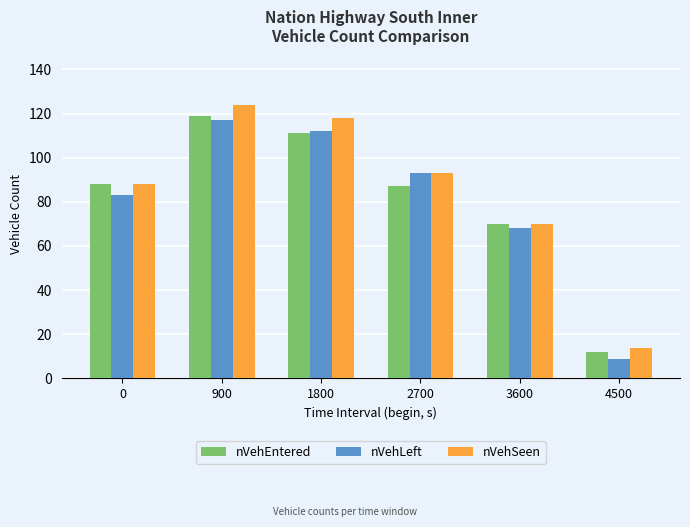

Which series changed the most between 1800 and 3600?

nVehSeen